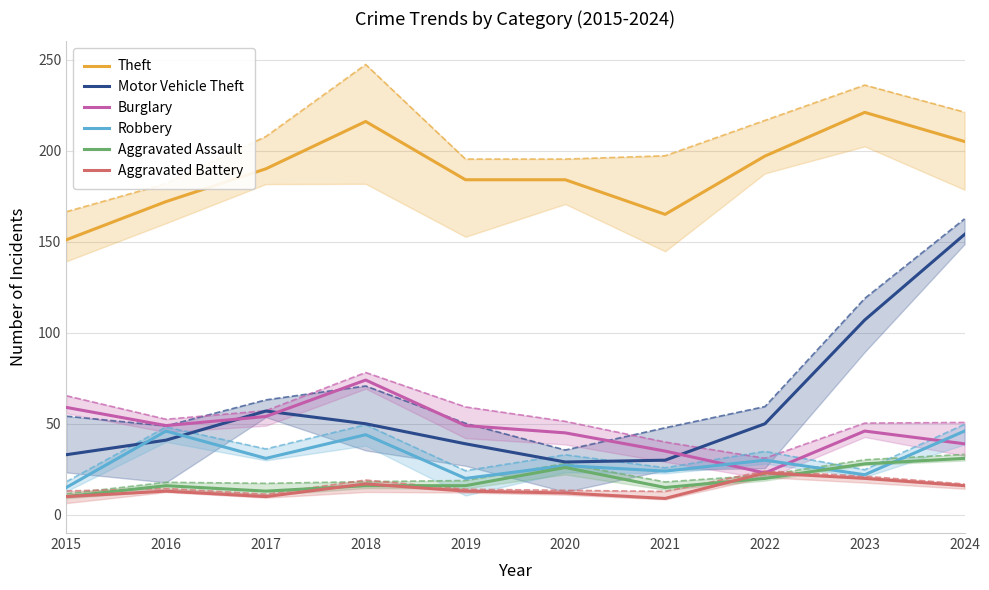

List the labels in order of Motor Vehicle Theft value, largest first.

2024, 2023, 2017, 2018, 2022, 2016, 2019, 2015, 2021, 2020